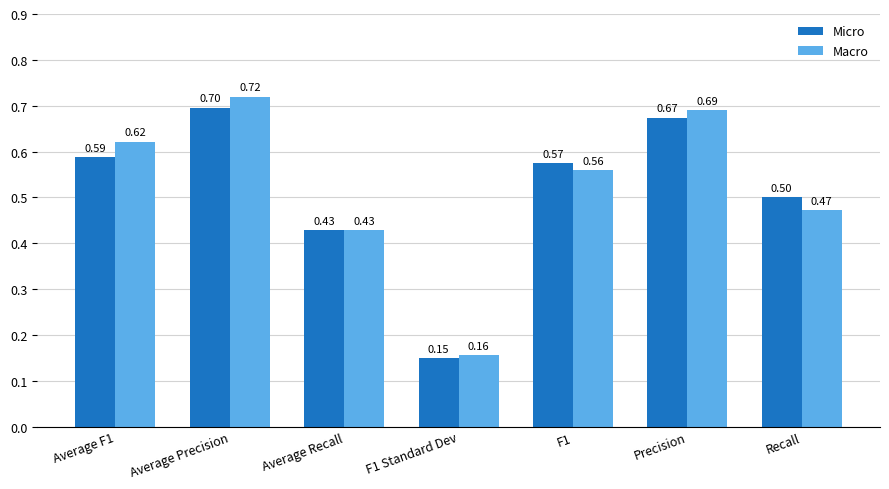

What is the sum of the Micro values at F1 and Average Recall?

1.0